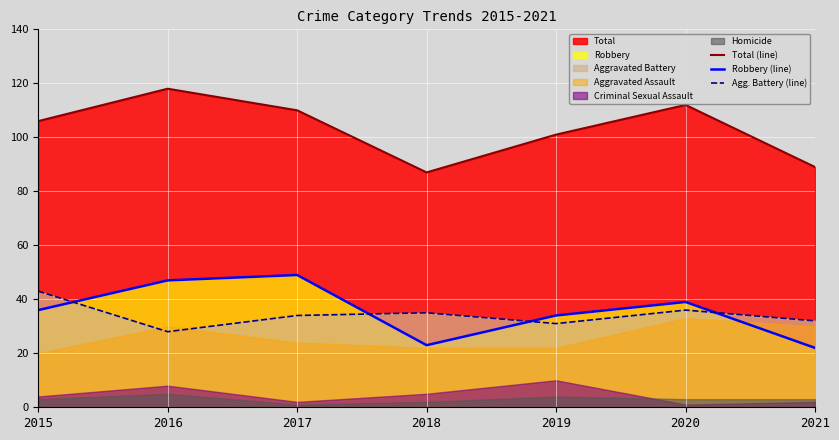

What is the value of the Agg. Battery (line) point at the 5th from the left?

31